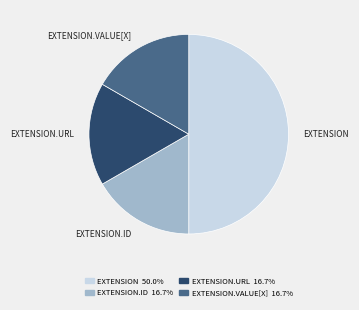

Which slice is the largest?

EXTENSION